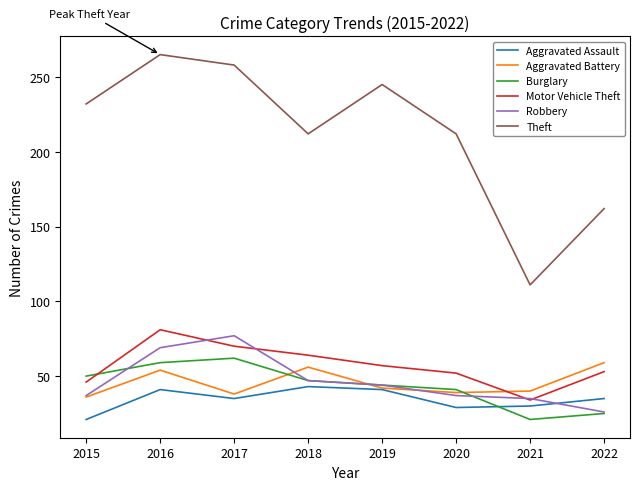

The Burglary series shows 9 at 2019. True or false?

False